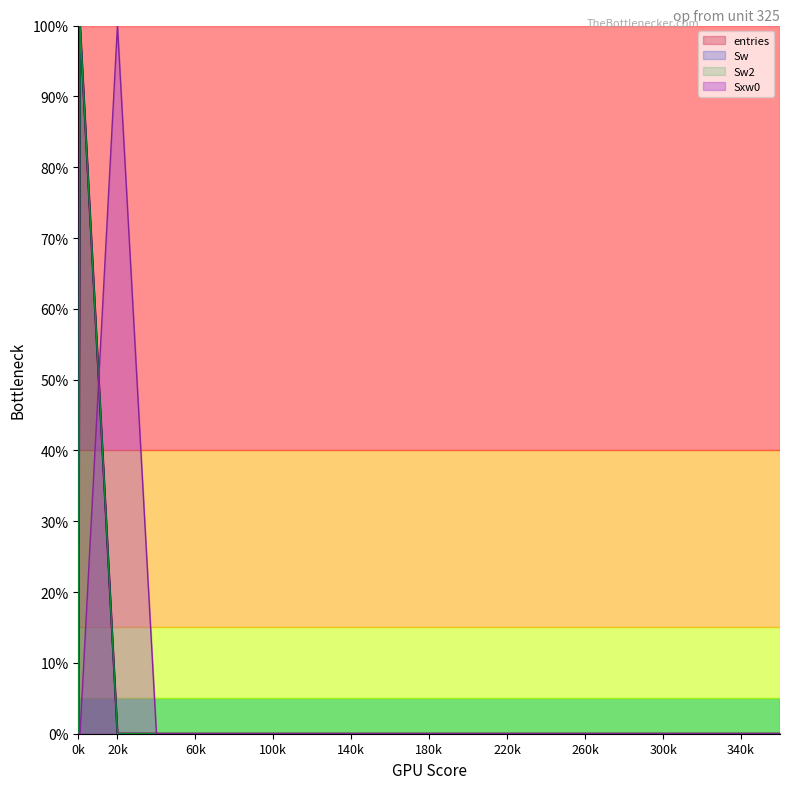

Does the chart have visible grid lines?

No